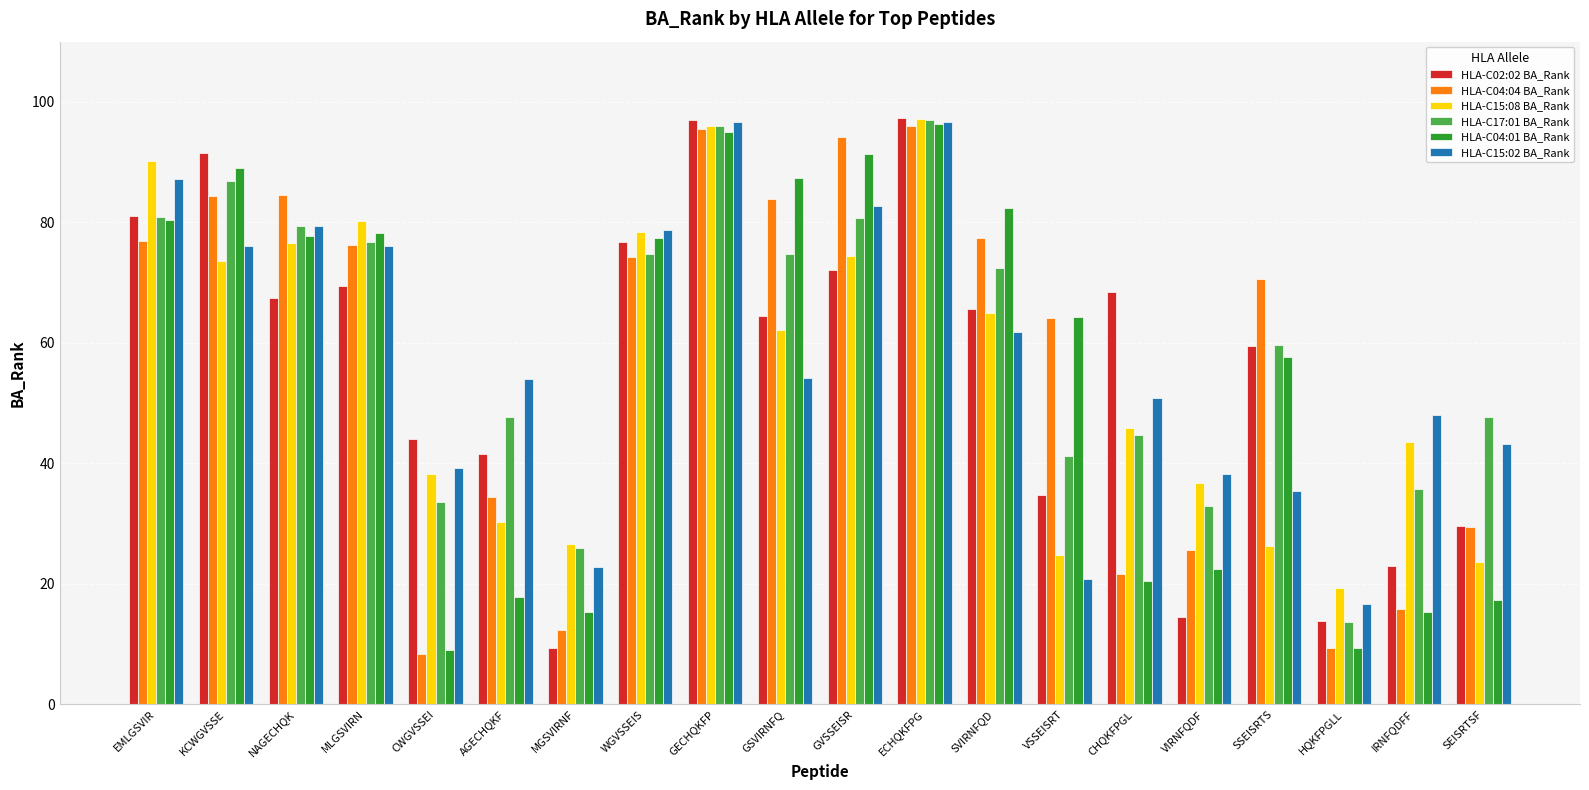

How many data points does each series have?

20